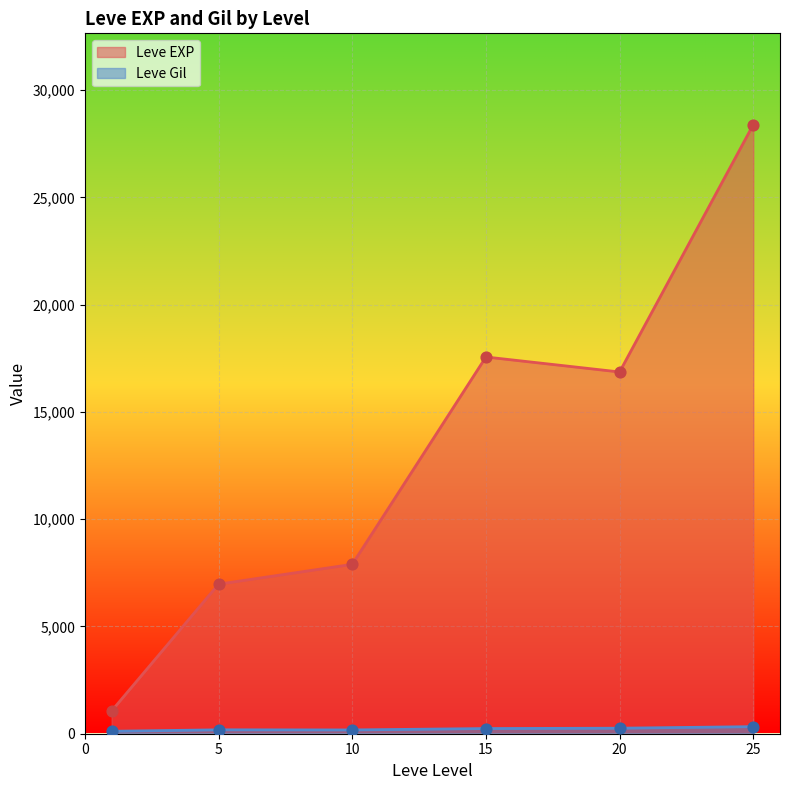

At which category is the sum across all series the highest?

25